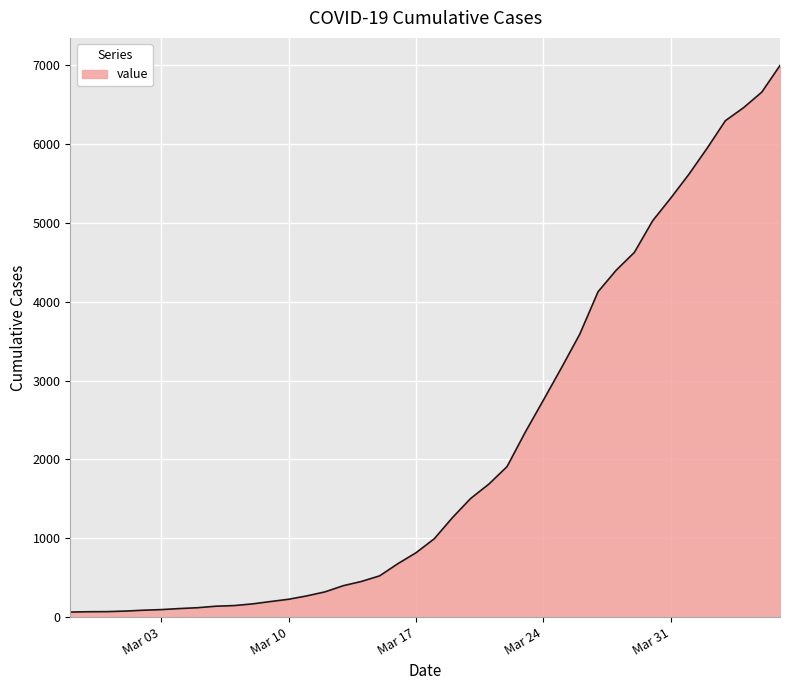

What is the average value?

2142